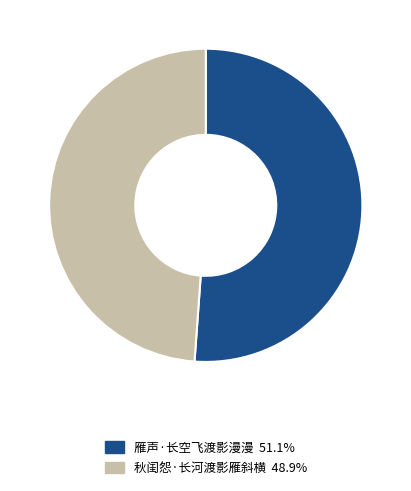

Which category has the smallest portion of the pie?

秋闺怨·长河渡影雁斜横